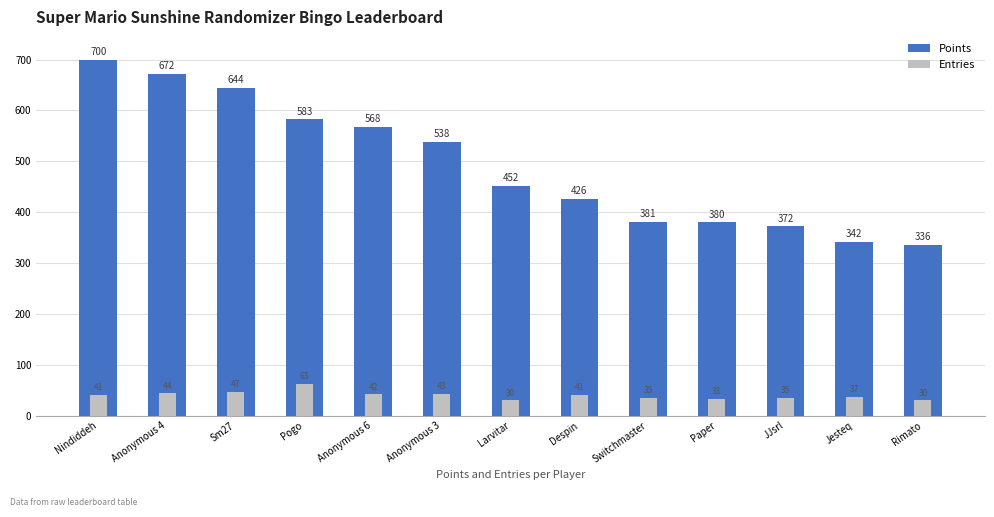

What is the sum of the Points values at Switchmaster and Jesteq?

723